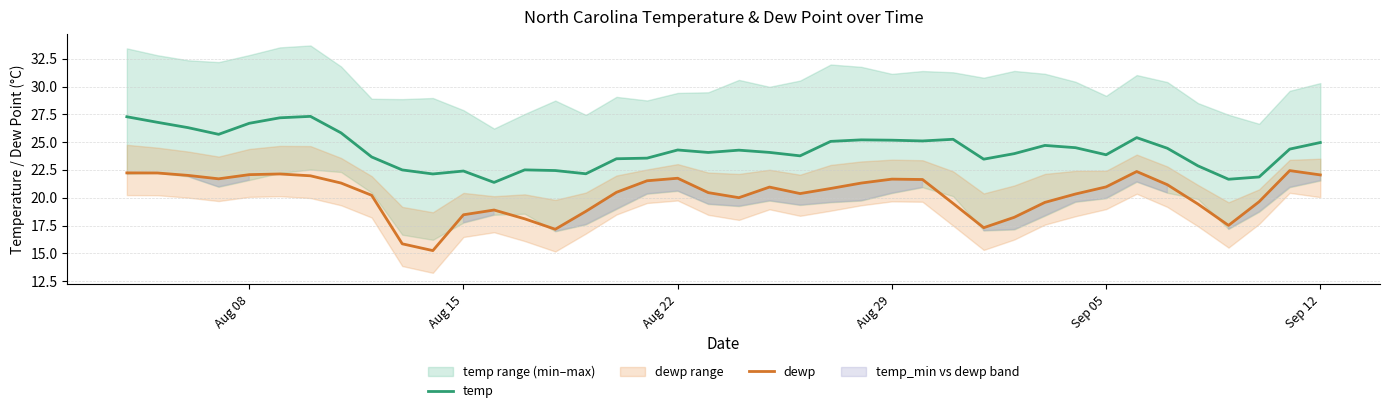

Is it true that dewp equals 13.7 at Aug 08?

False